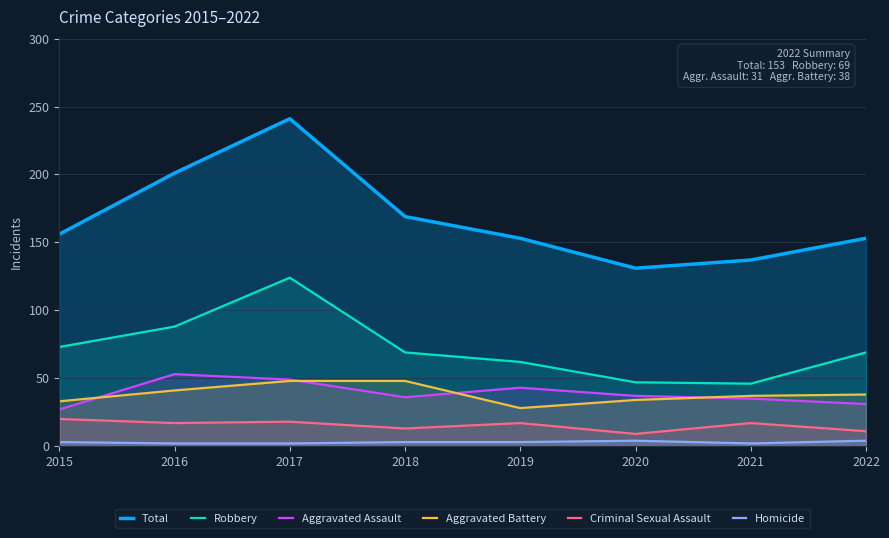

Which series changed the most between 2016 and 2021?

Total